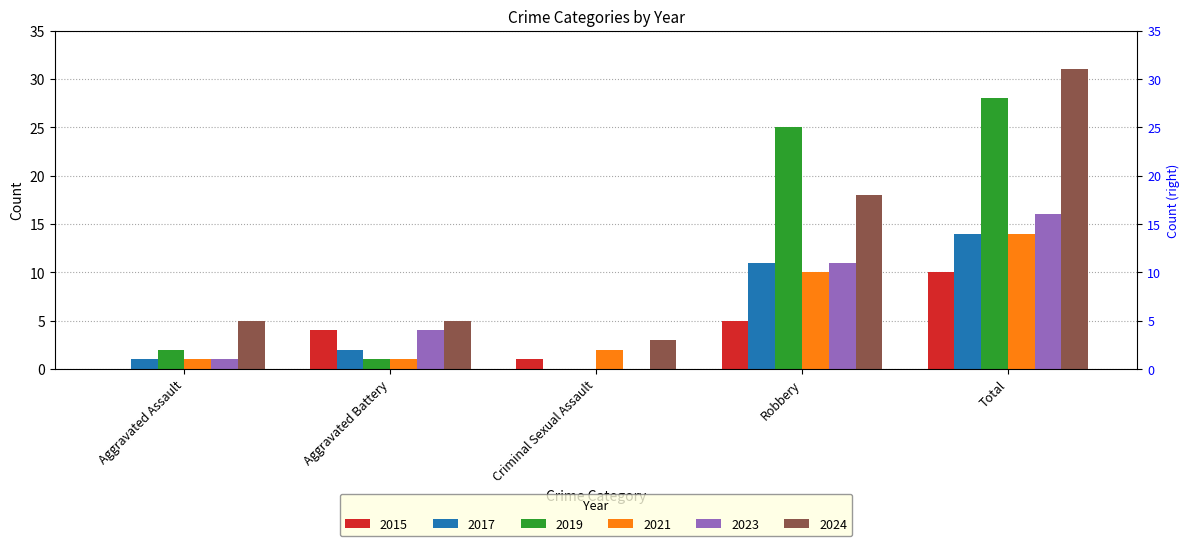

What is the value of the 2021 bar at the 2nd from the left?

1